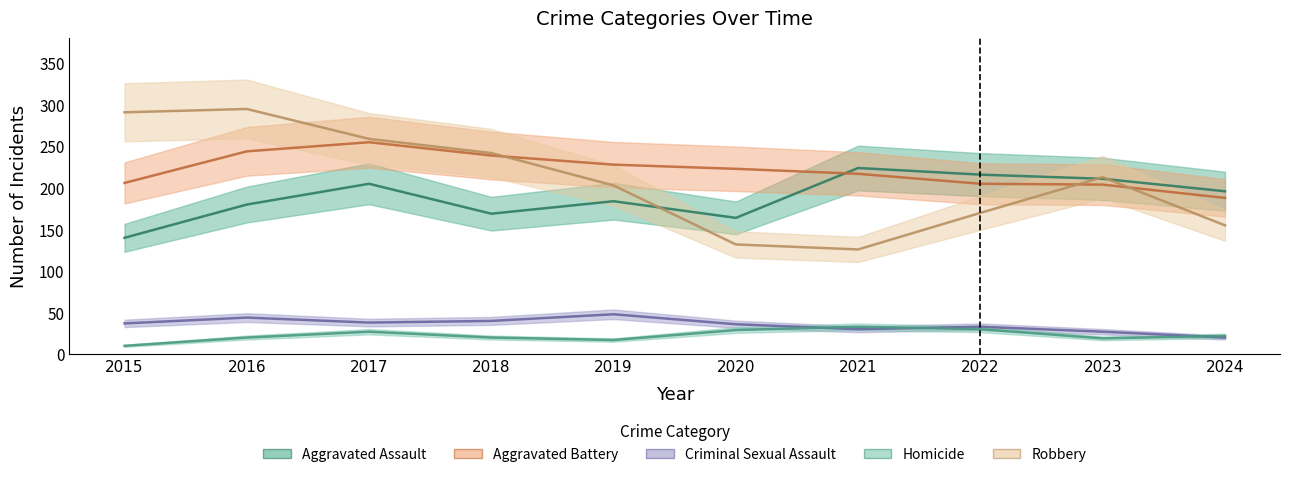

What value does the Homicide series have at 2019, to the nearest 5?

15